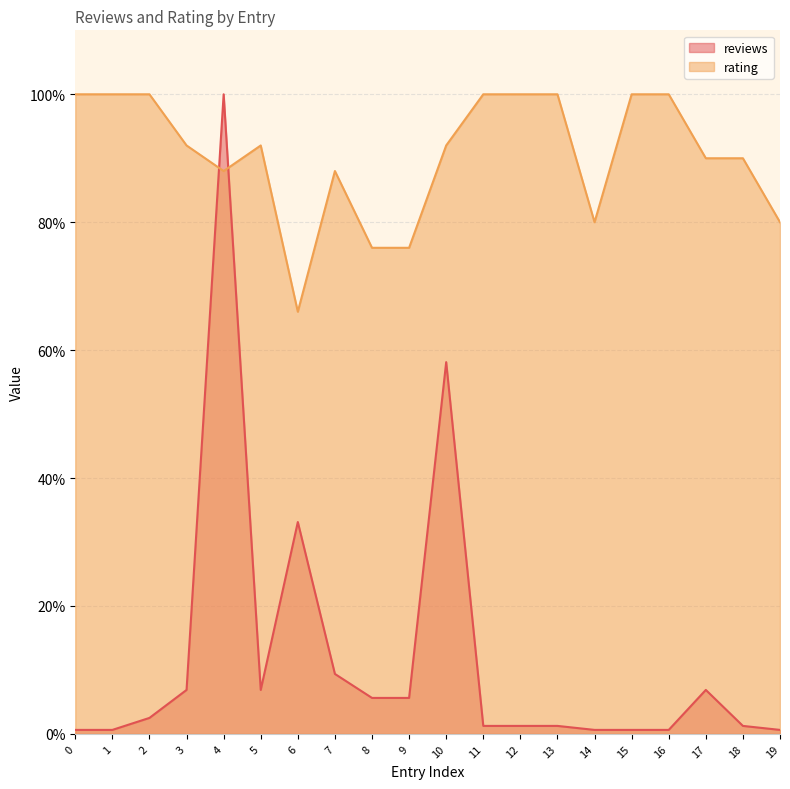

True or false: reviews and rating cross at least once.

True